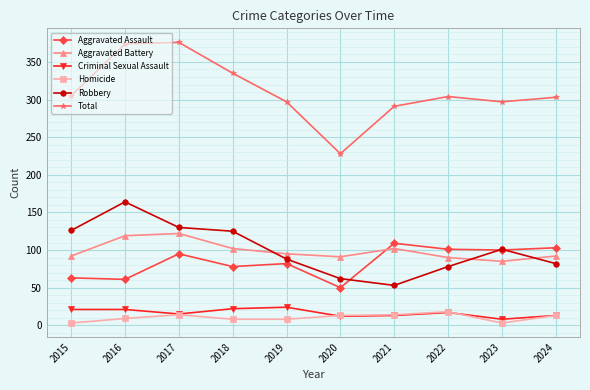

What is the maximum value shown in the chart?

376